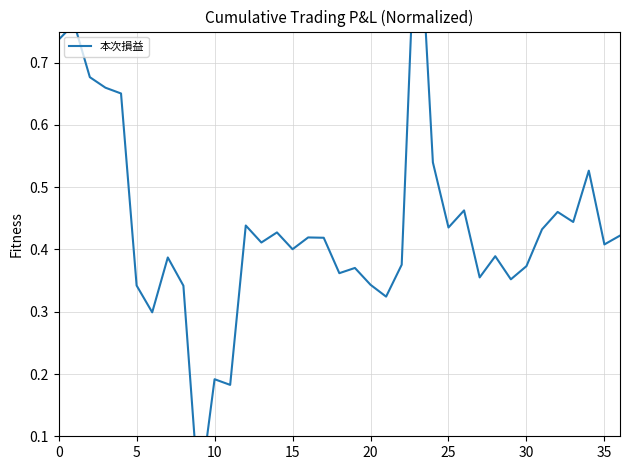

The value at 29 is 0.5. True or false?

False